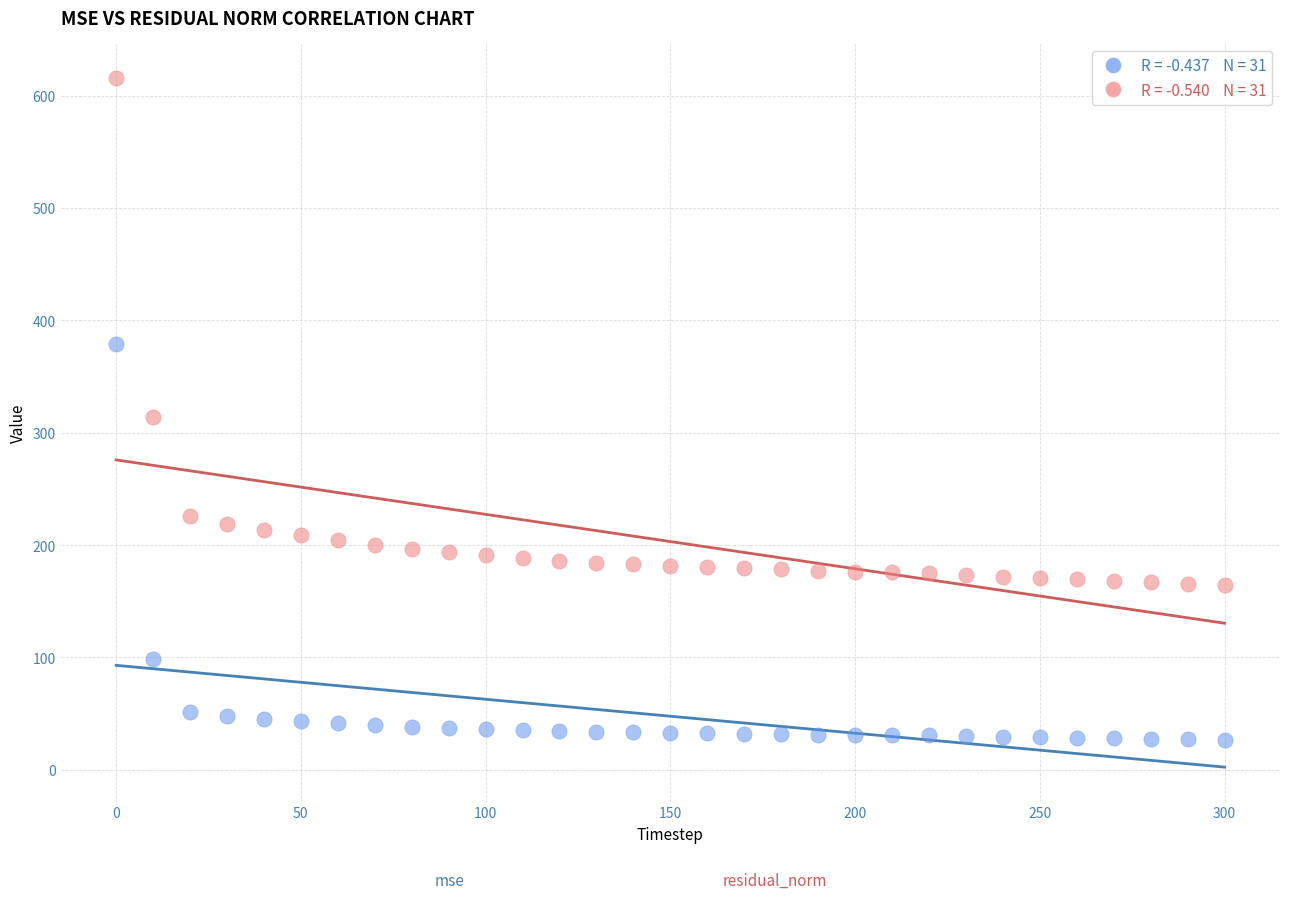

Across all series, what Y value is closest to 321?

313.8